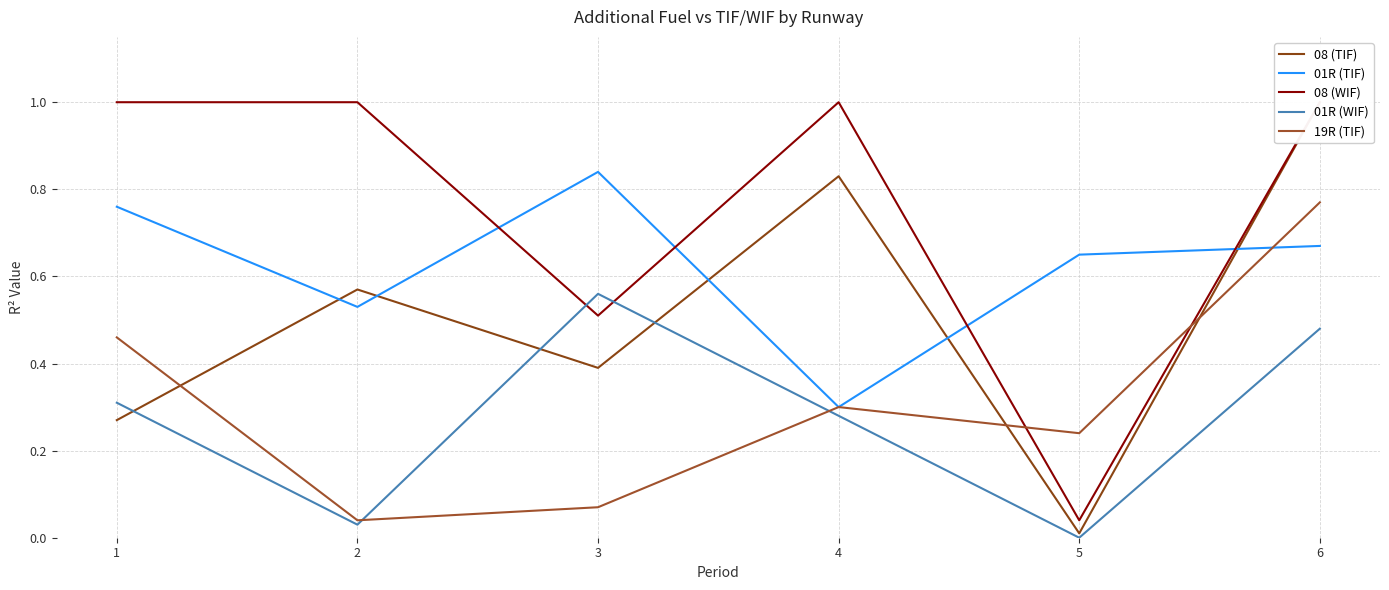

Where is 08 (WIF) nearest to the value 0?

5